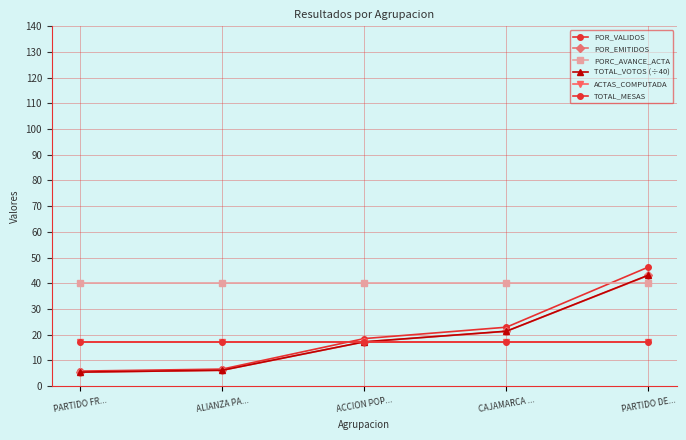

Does the chart have visible grid lines?

Yes